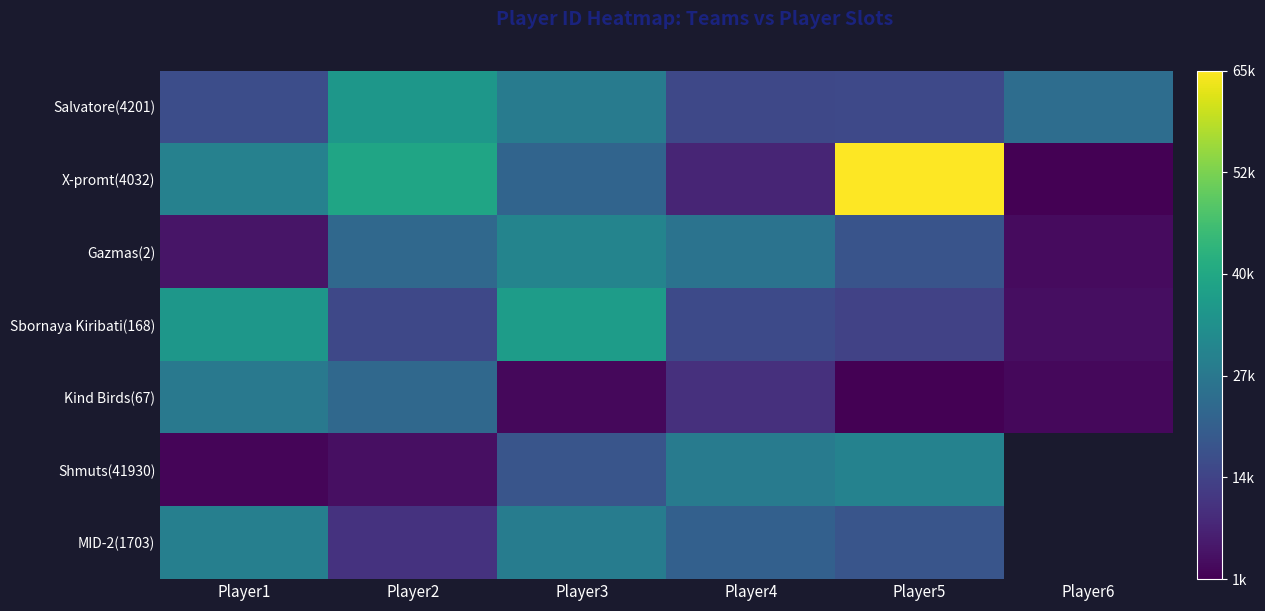

What is the smallest value displayed?

1145.0